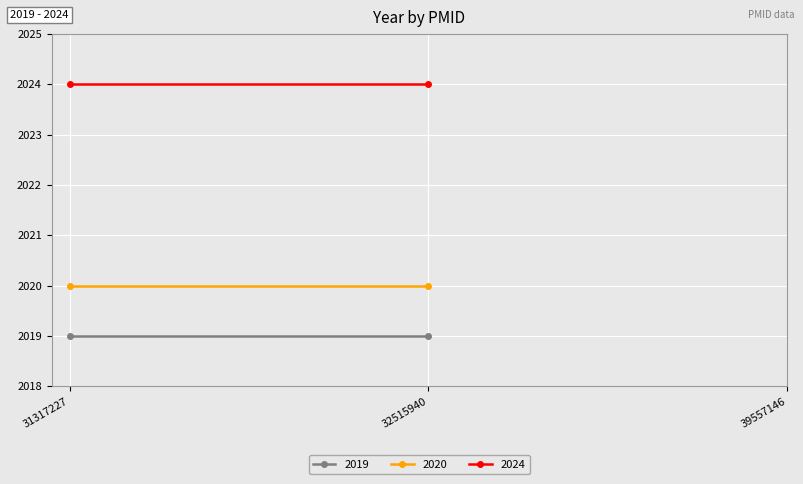

What is the lowest value of the 2024 series?

2024